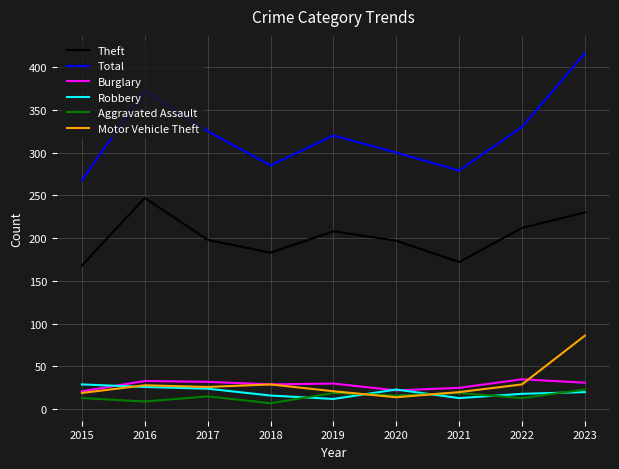

What are all the series names shown in the legend?

Theft, Total, Burglary, Robbery, Aggravated Assault, Motor Vehicle Theft